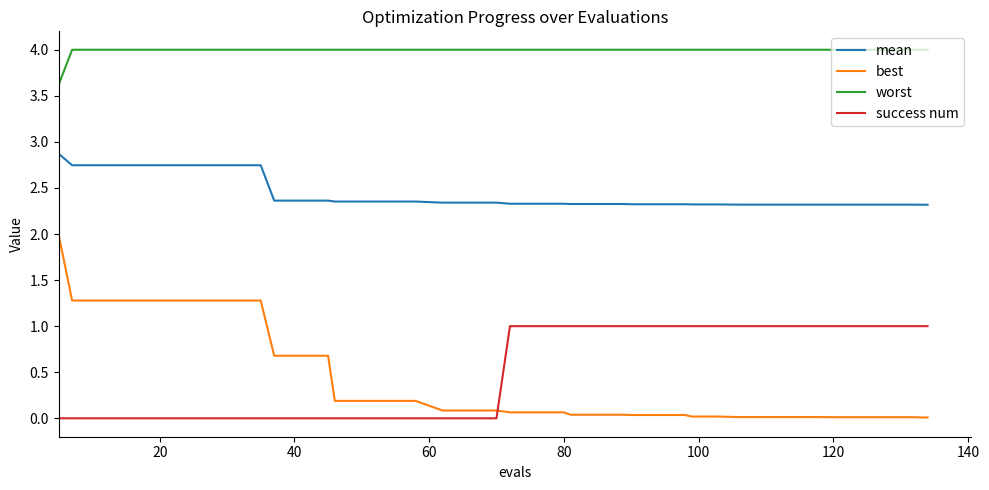

How many success num values are between 0 and 1?

40